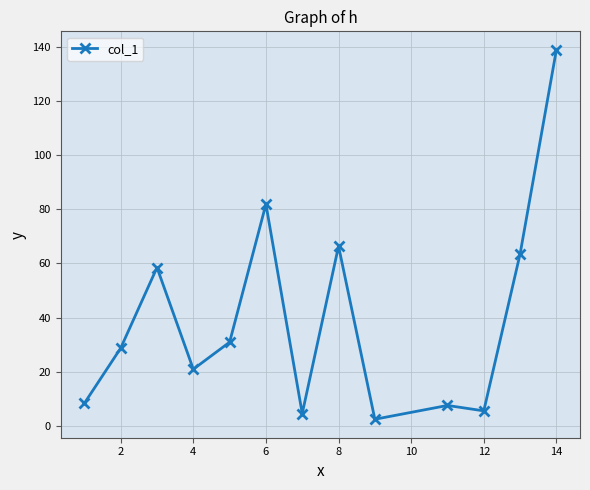

What is the difference between the second highest and minimum values?

79.5